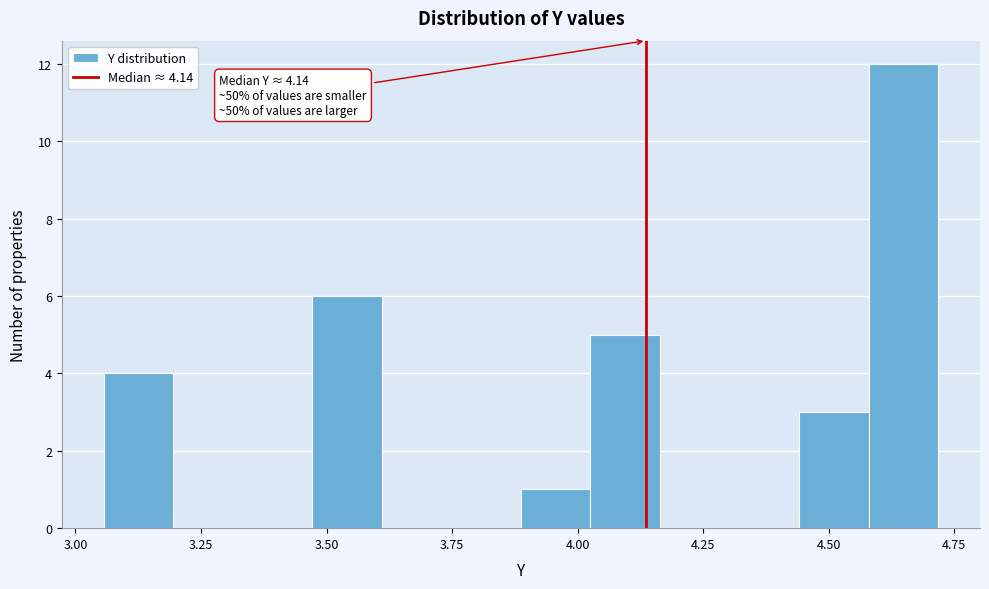

Around what value on the x-axis is the tallest bar? Give the approximate position of its centre, as read against the axis.

4.65